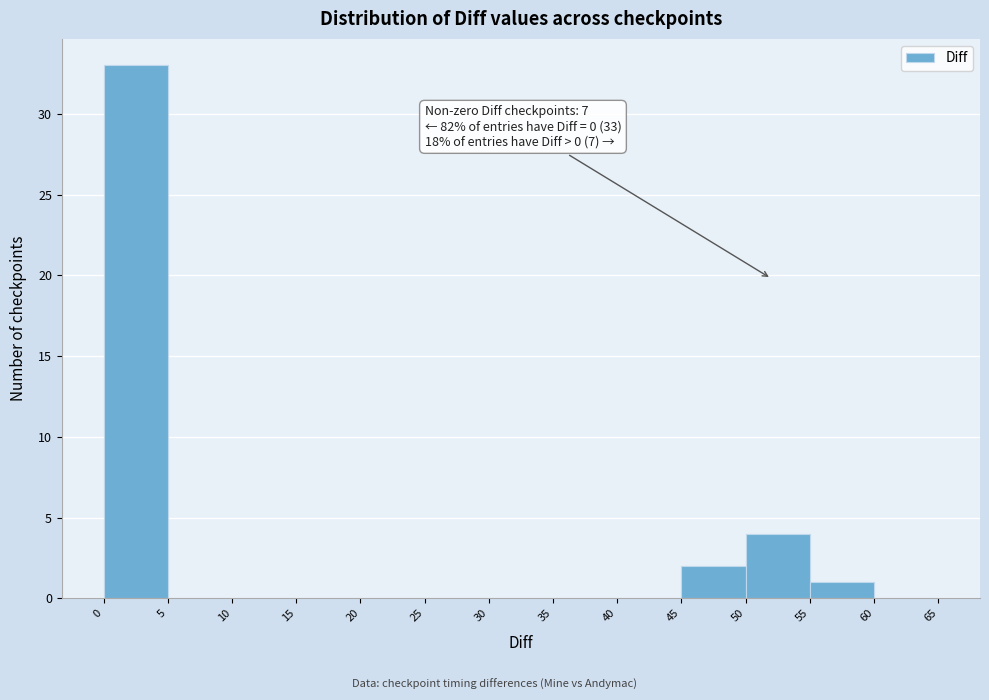

Over which range of the x-axis is the bar tallest?

0 to 5